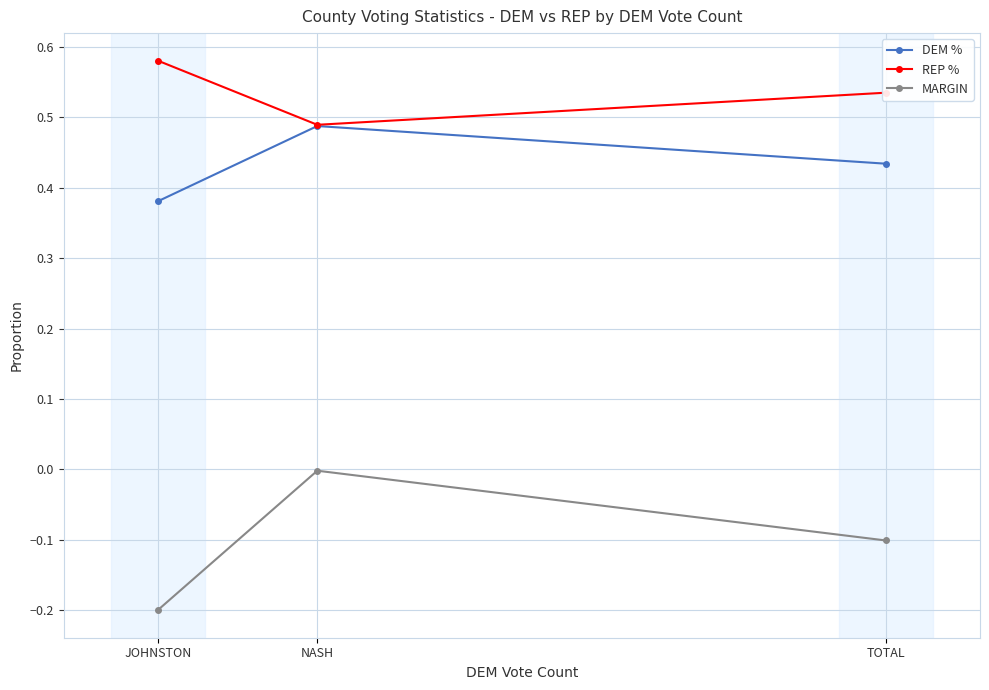

Rank the series by their average value, from lowest to highest.

MARGIN, DEM %, REP %